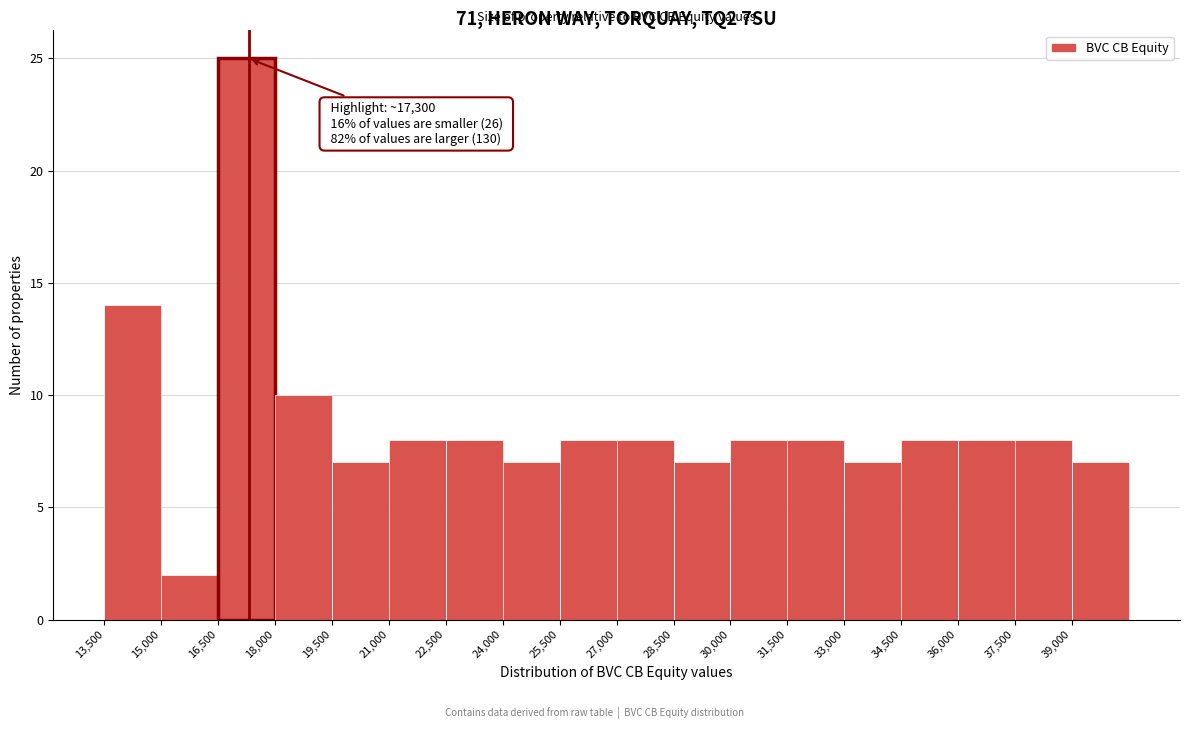

Over which range of the x-axis is the bar tallest?

16500 to 18000